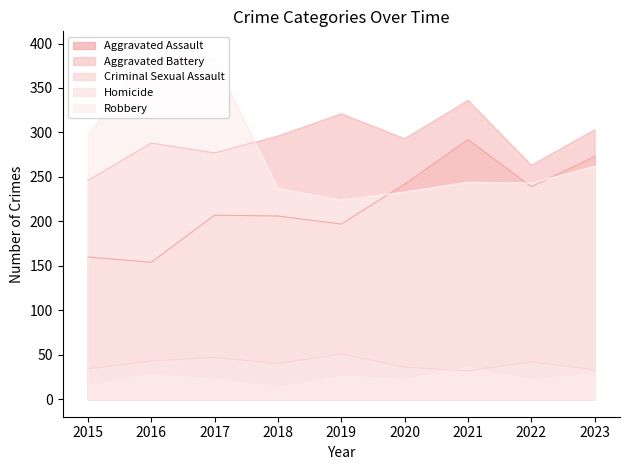

Where is Criminal Sexual Assault nearest to the value 41?

2018